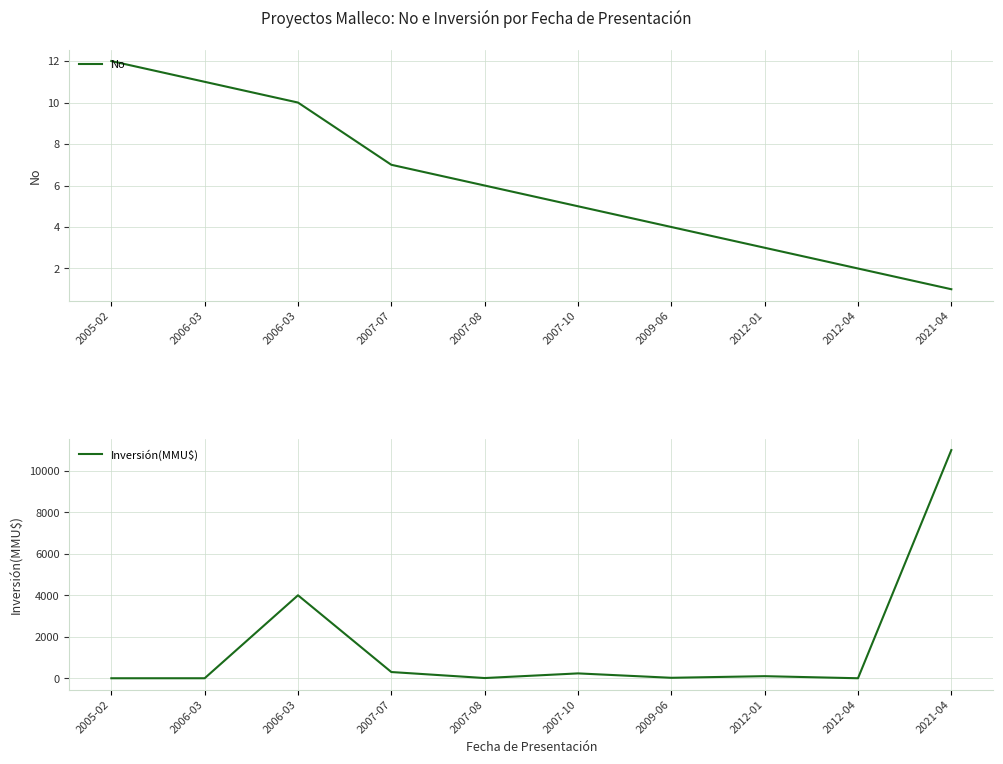

Which series ends up on top after the final intersection of Inversión(MMU$) and No?

Inversión(MMU$)